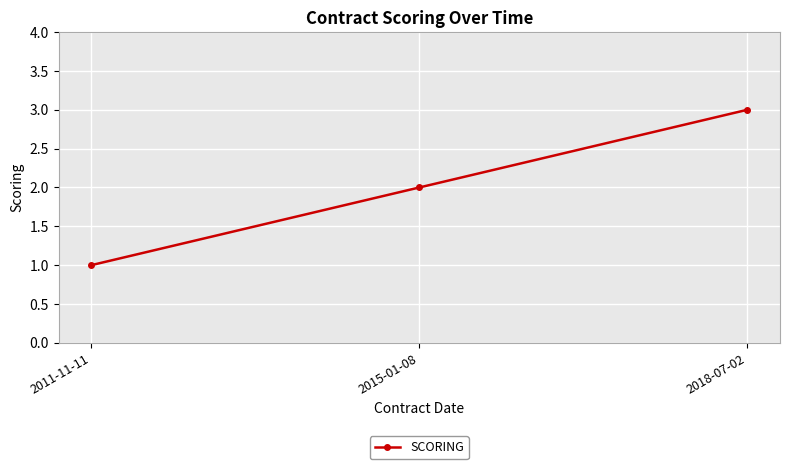

What is the ratio of the value at 2018-07-02 to the value at 2015-01-08?

1.5